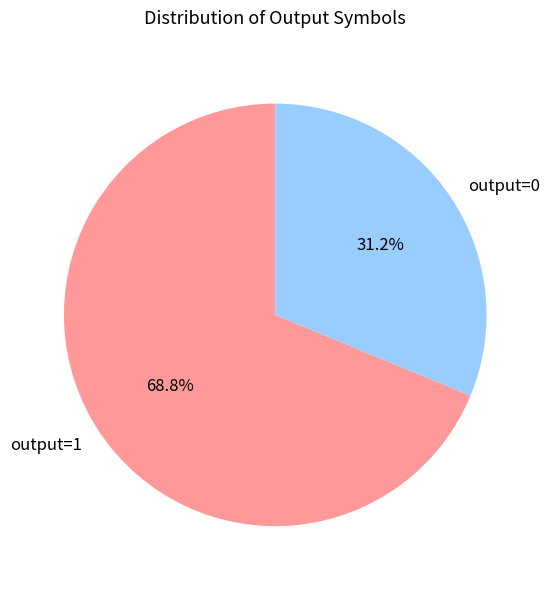

Which category has the smallest portion of the pie?

output=0